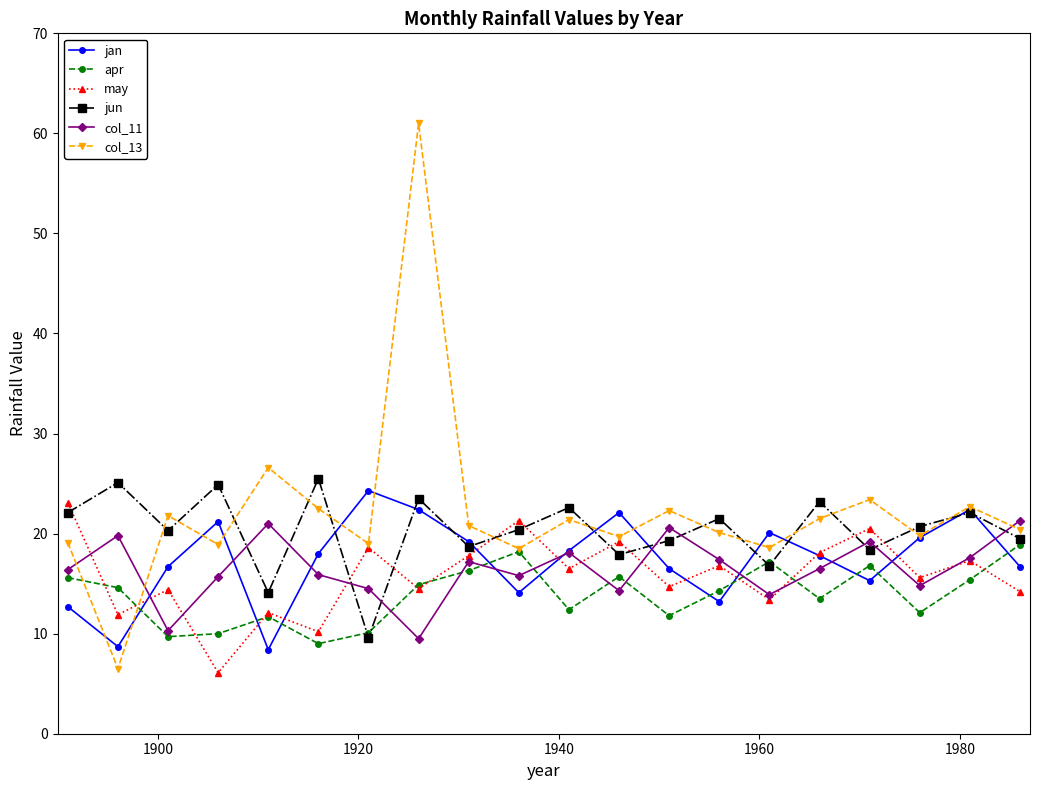

True or false: may has more than 1 interior local peaks.

True